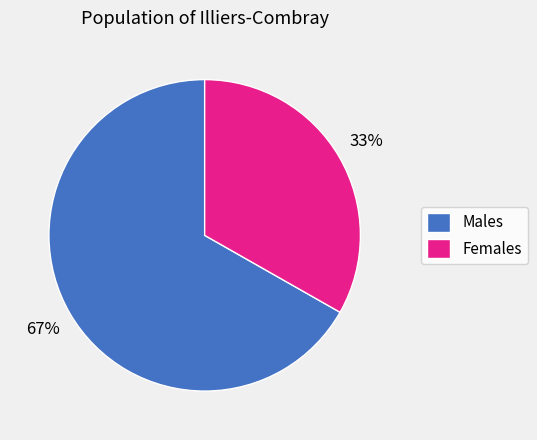

To the nearest percent, what percentage of the pie is Females?

33%